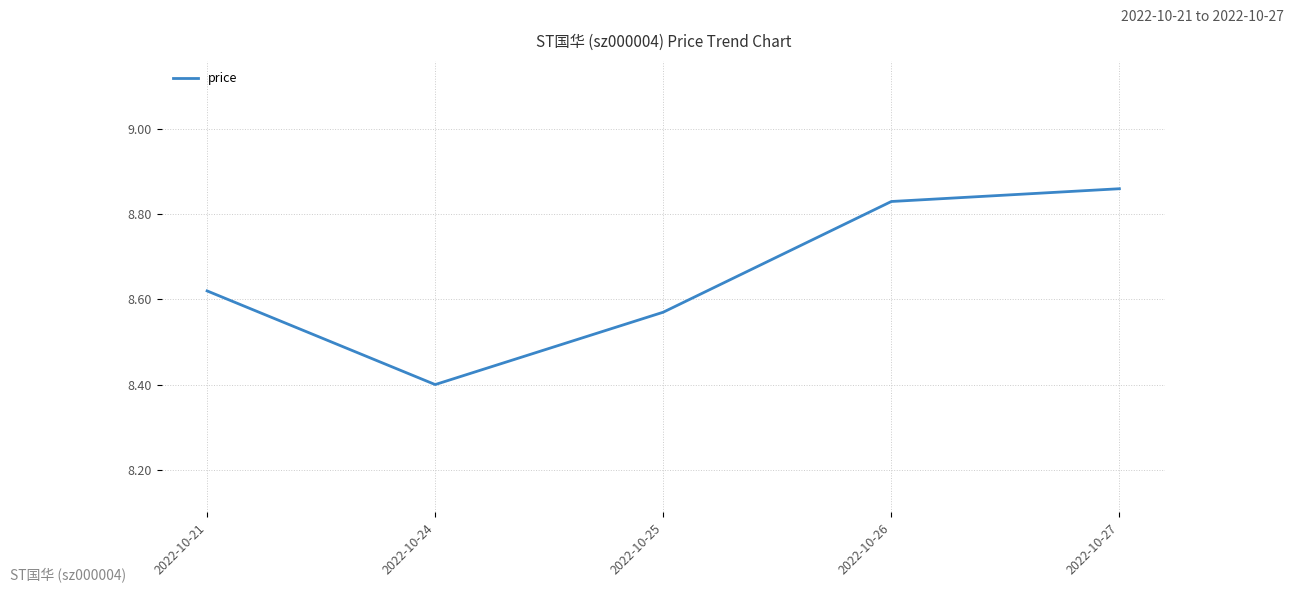

Rank the categories by value from lowest to highest.

2022-10-24, 2022-10-25, 2022-10-21, 2022-10-26, 2022-10-27